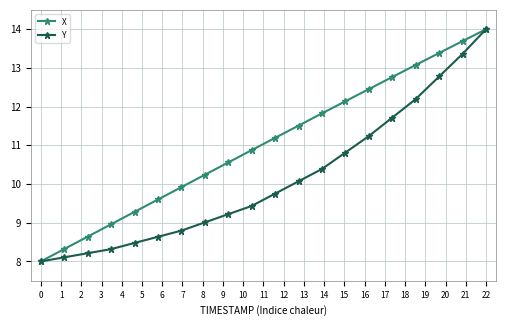

True or false: X has more than 0 points higher than both neighbors.

False